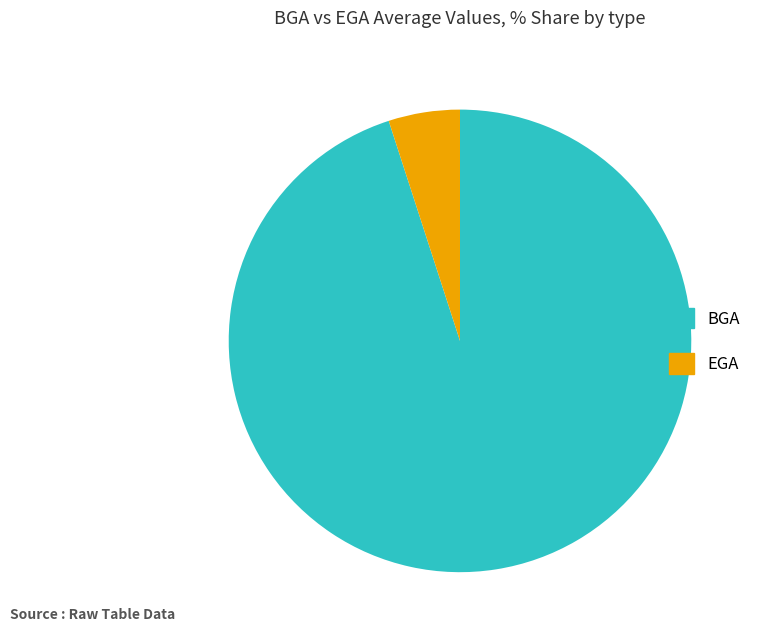

What is the largest slice in the pie chart?

BGA